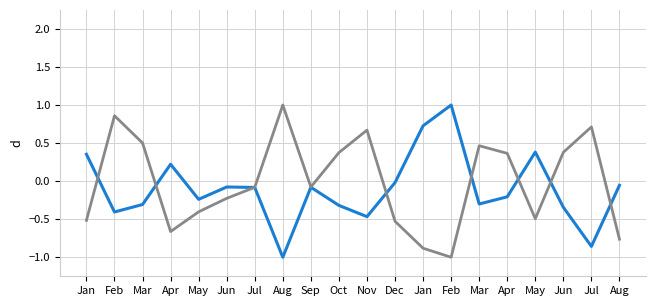

Between May and Jun, which is larger?

May